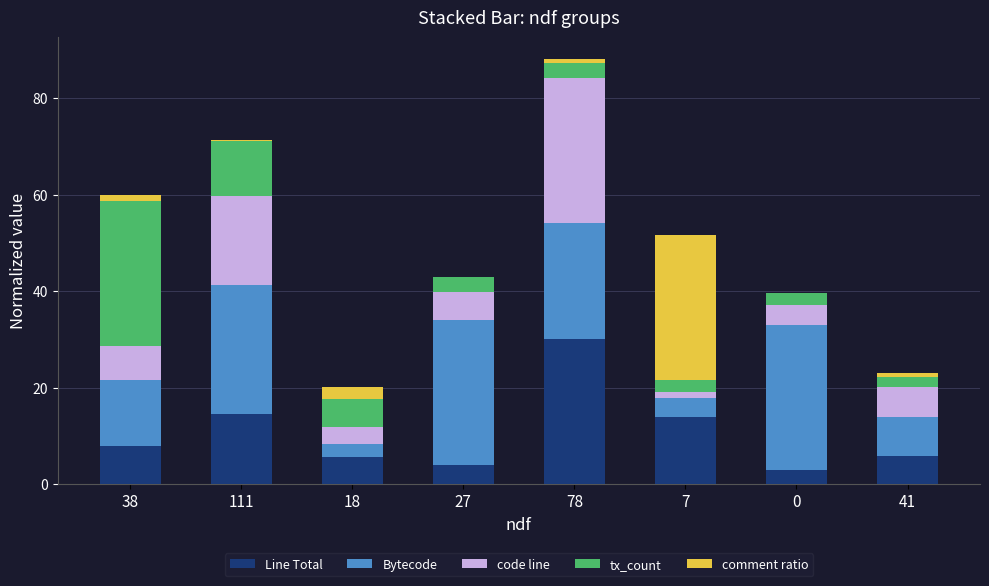

At which category is the sum across all series the highest?

78